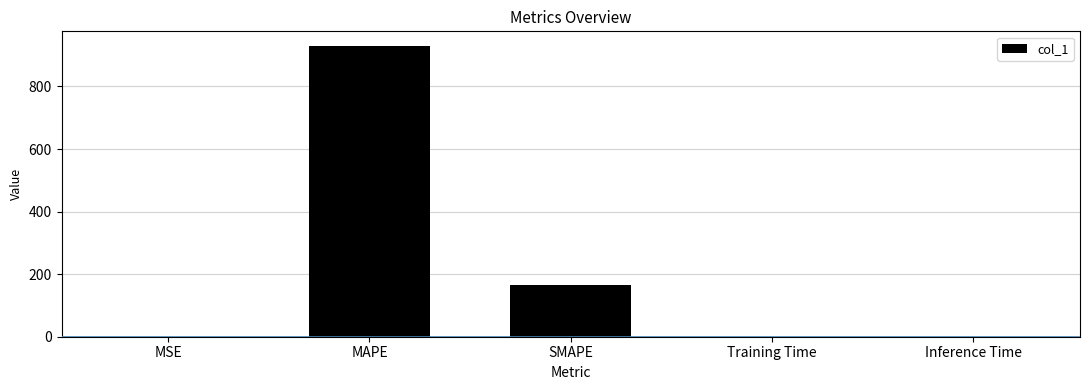

What is the sum of the values at MSE and Training Time?

0.4